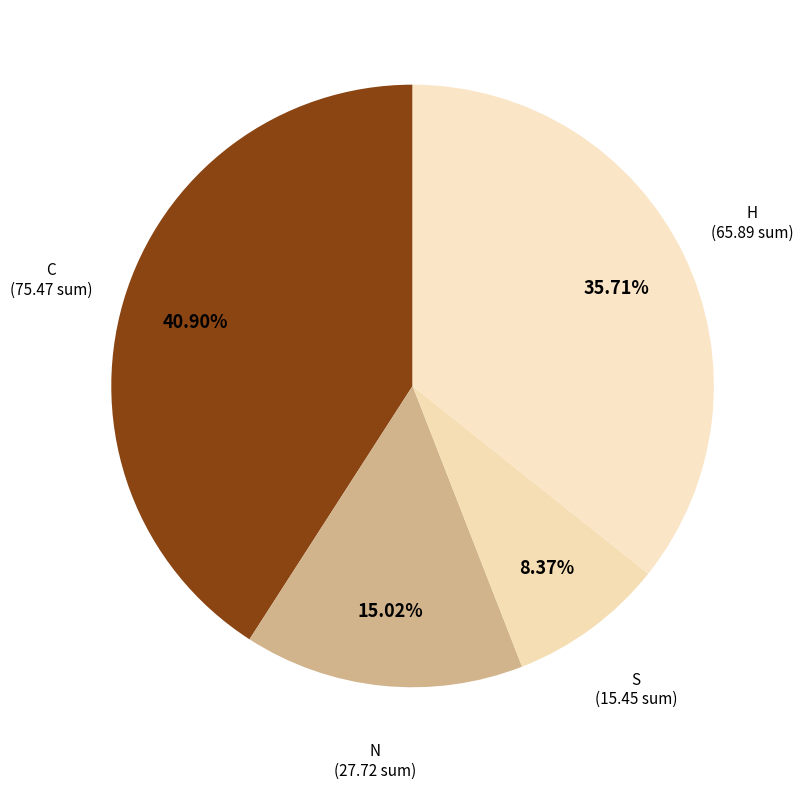

Does S account for over 50% of the chart?

No